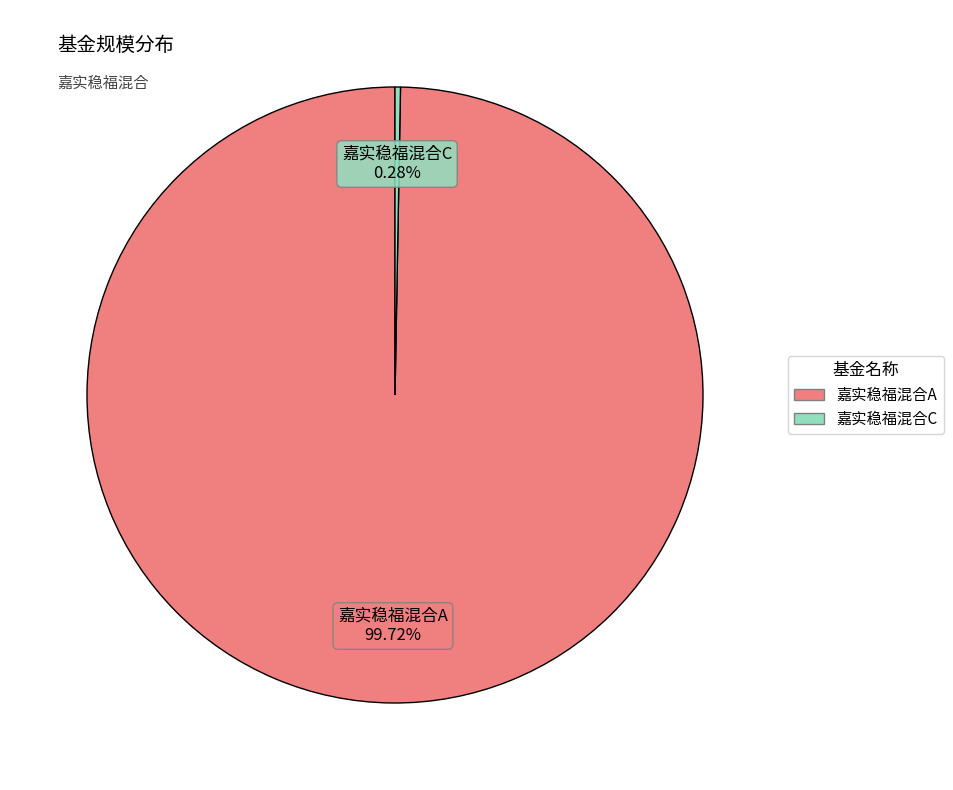

Rank the categories by value from highest to lowest.

嘉实稳福混合A, 嘉实稳福混合C